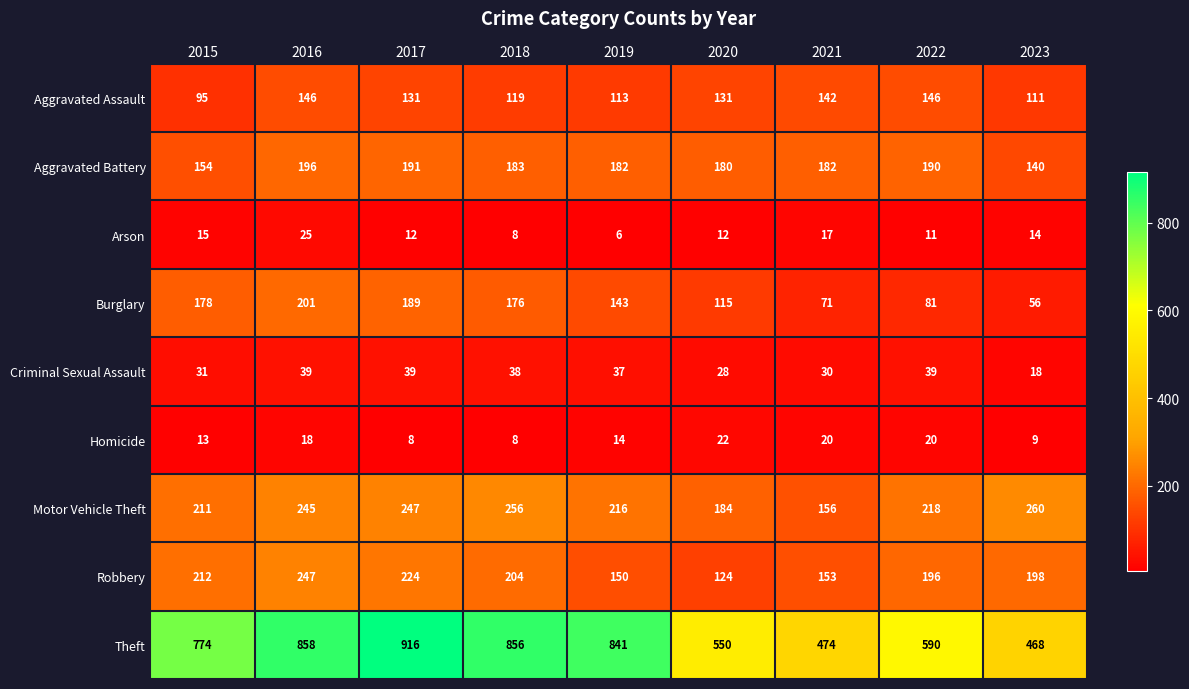

Which label corresponds to the smallest value in the chart?

2019